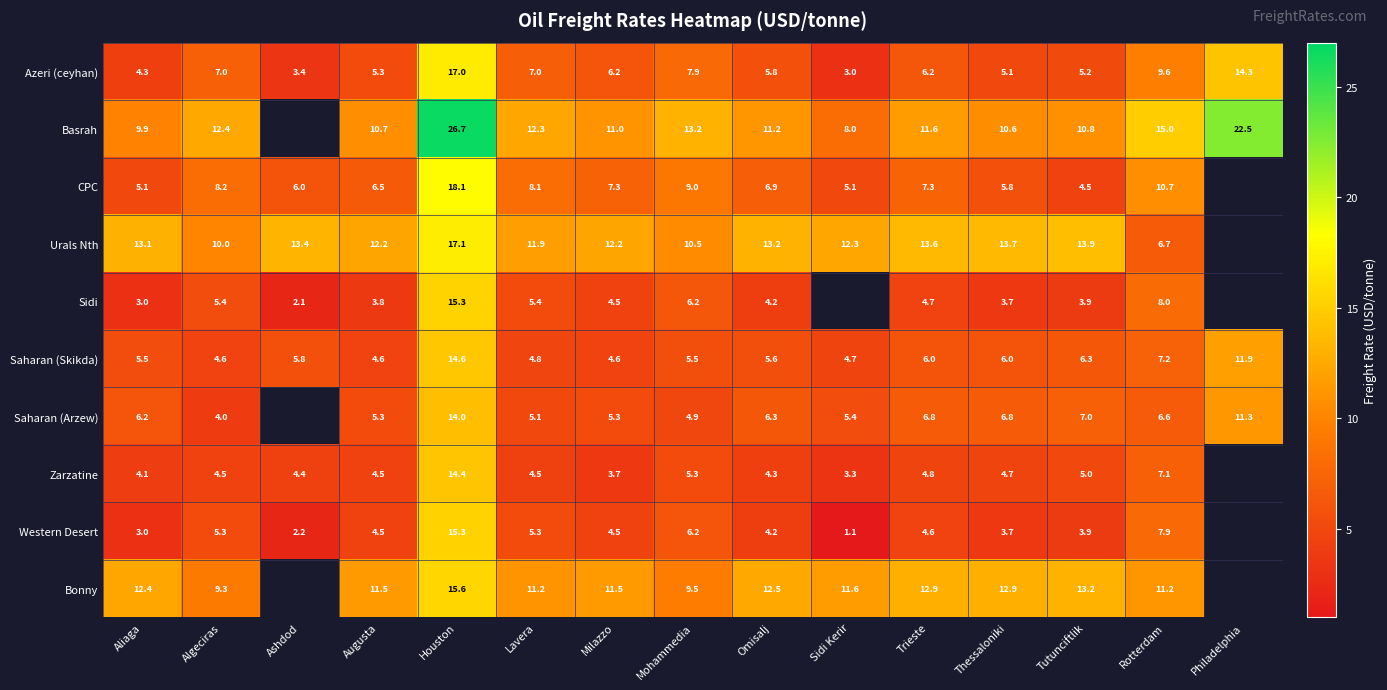

The Bonny series shows 11.5 at Milazzo. True or false?

True